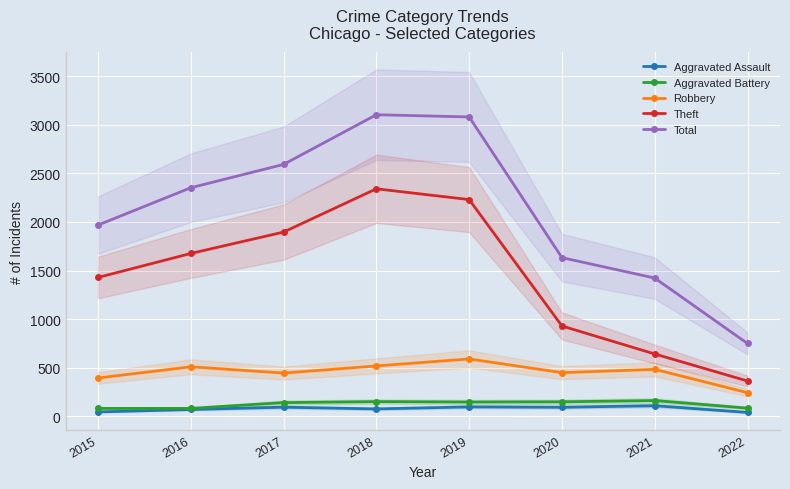

How many data points in Aggravated Battery are above 148?

3